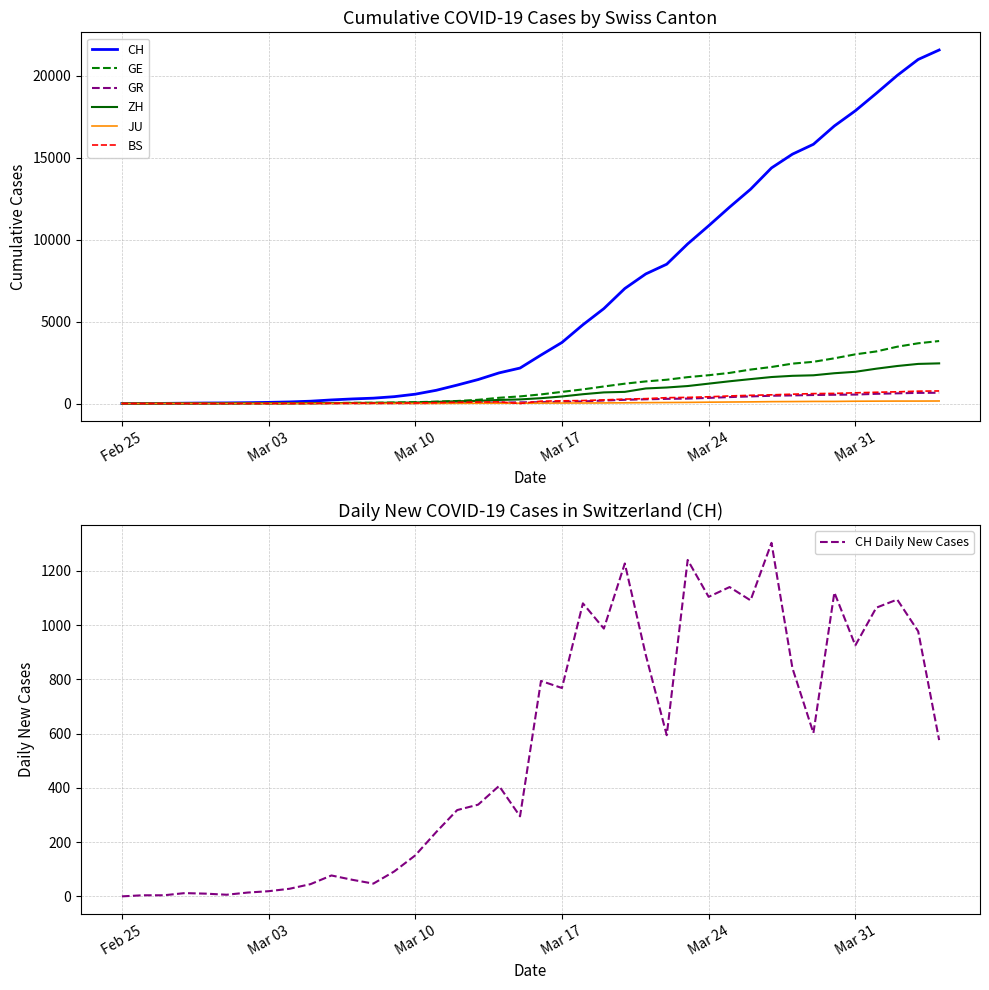

True or false: GE and JU cross at least once.

False